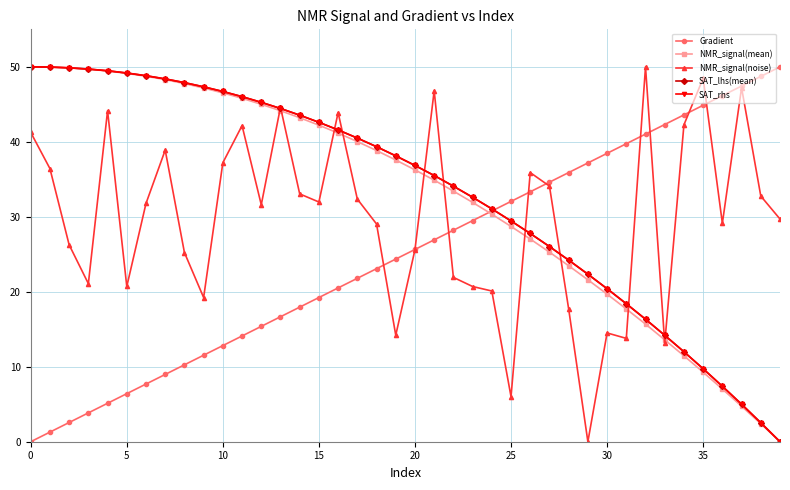

What is the value of the SAT_rhs point at the 28th from the left?

26.0